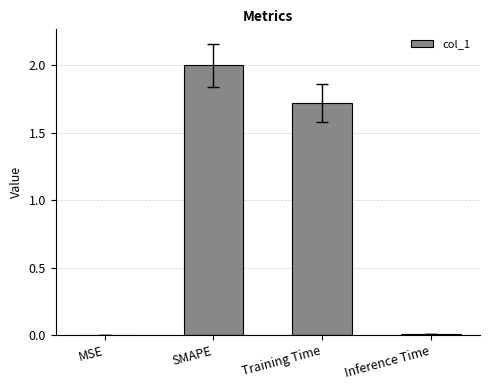

What is the sum of all values?

3.7